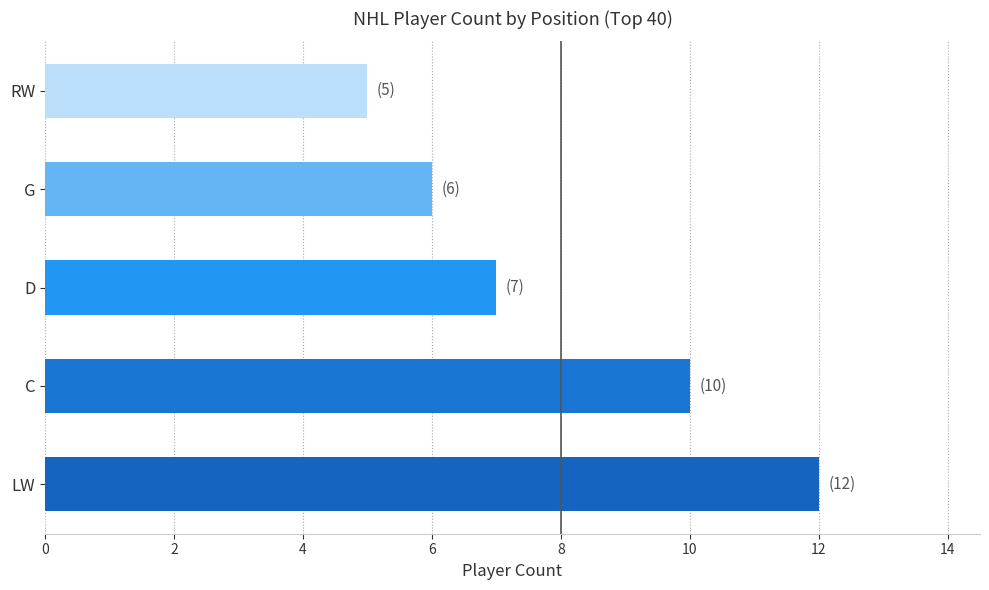

Reading top to bottom, transcribe all the data shown in this chart.

RW=5	G=6	D=7	C=10	LW=12